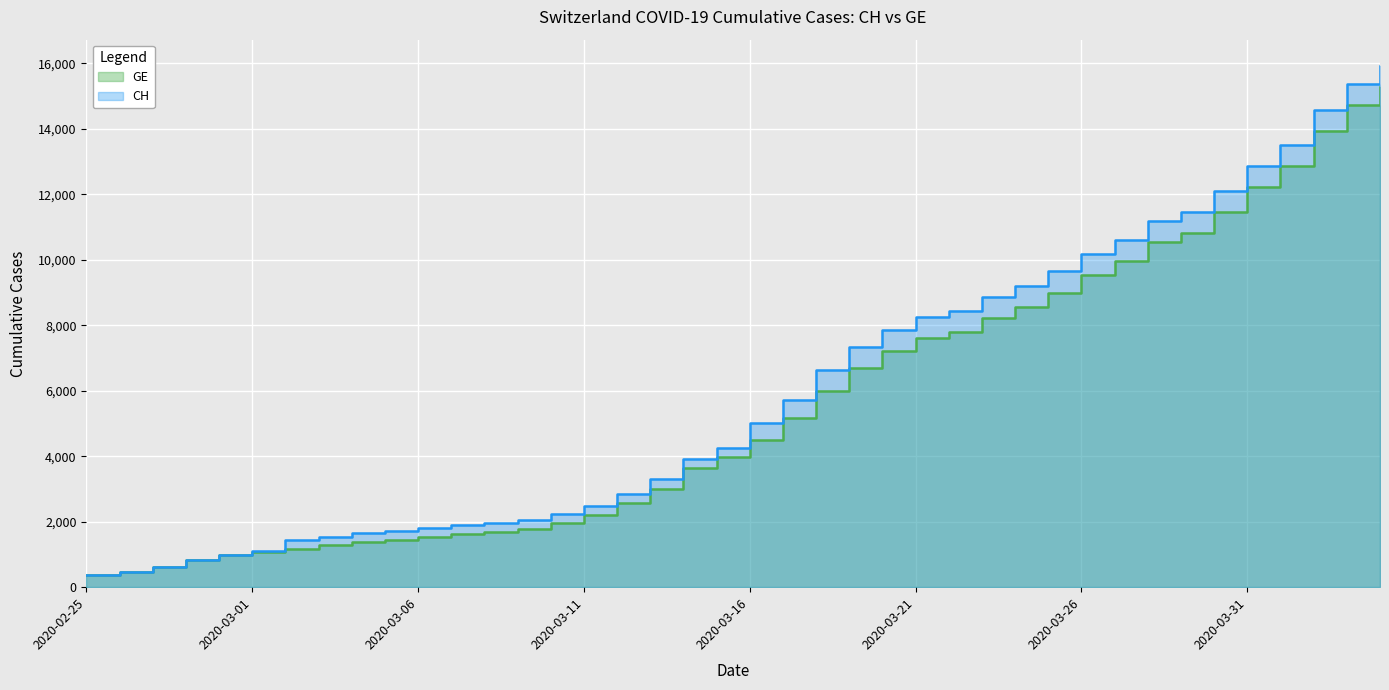

Which label corresponds to the largest value in the chart?

2020-04-04